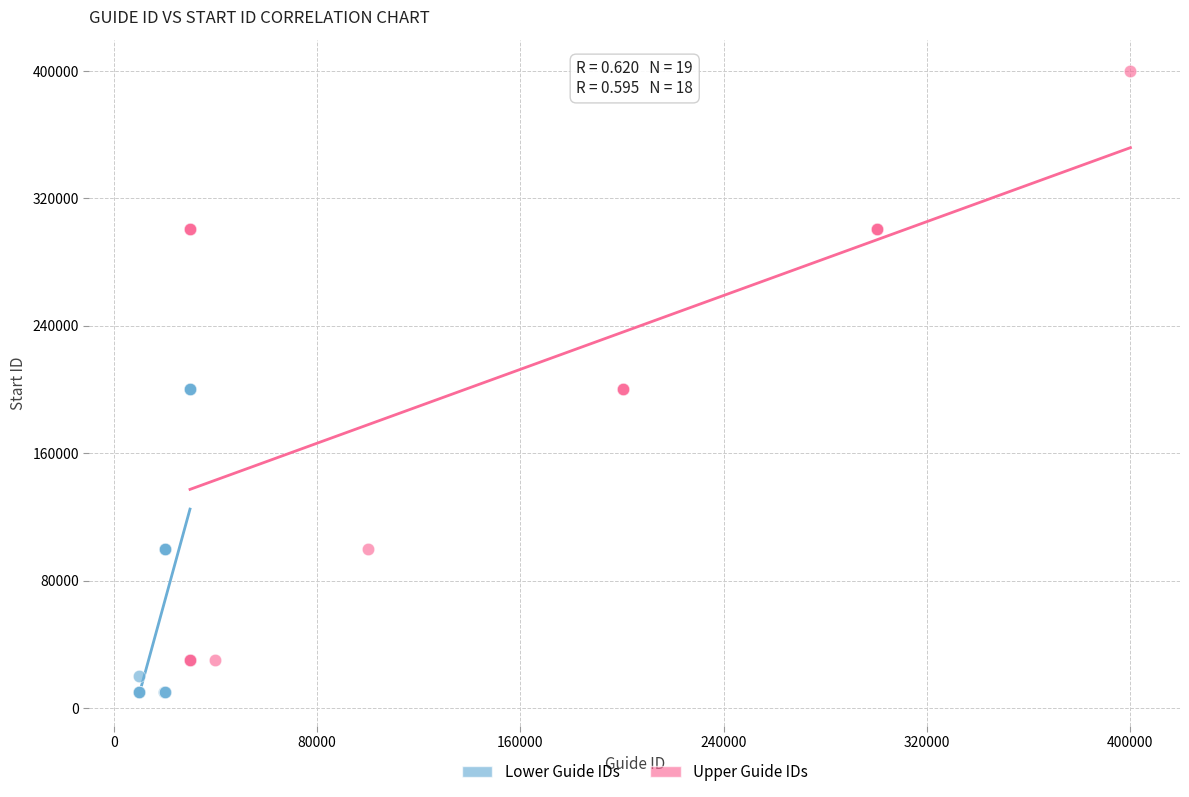

Which series has the largest Y range (max minus min)?

Upper Guide IDs